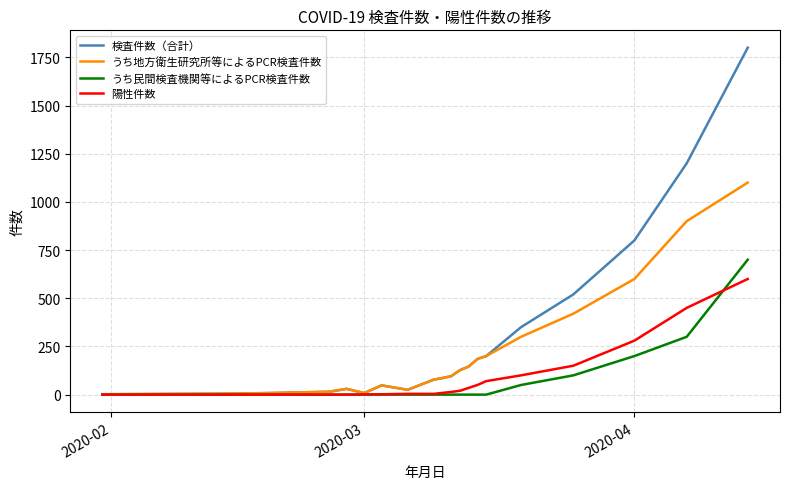

Rank the series by their maximum value, from highest to lowest.

検査件数（合計）, うち地方衛生研究所等によるPCR検査件数, うち民間検査機関等によるPCR検査件数, 陽性件数